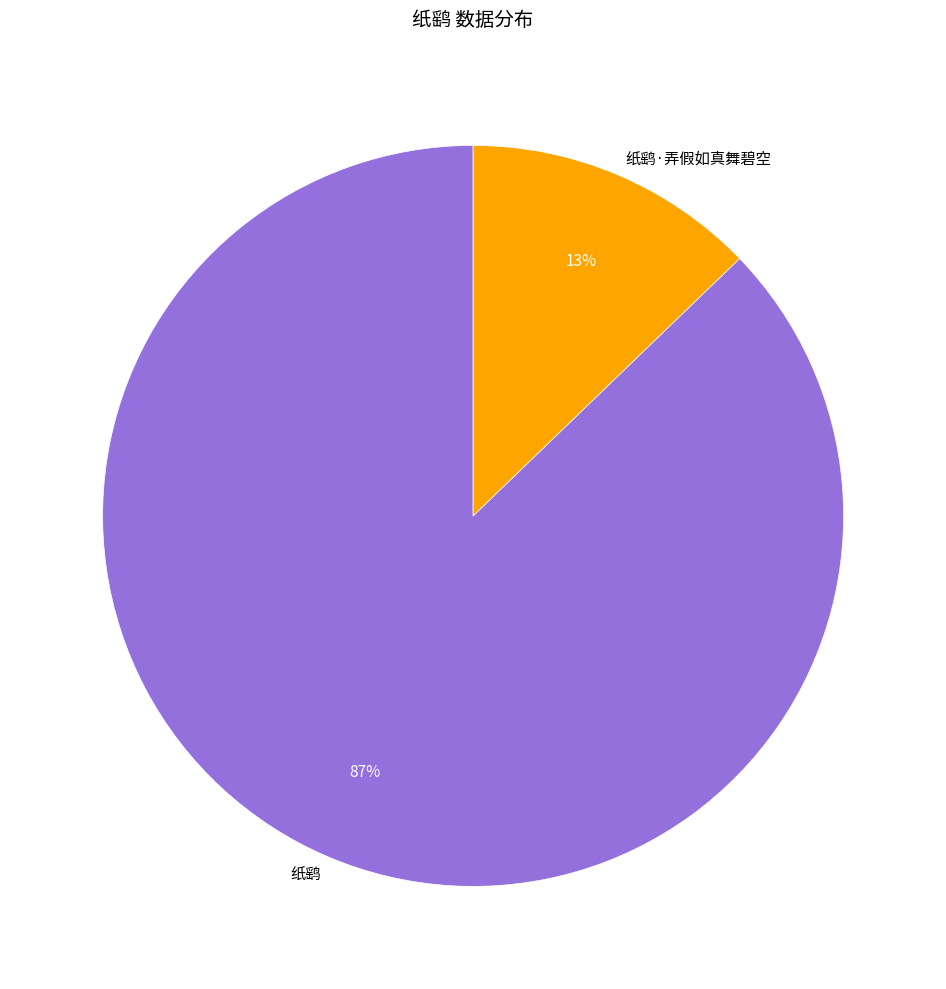

Rank the categories by value from highest to lowest.

纸鹞, 纸鹞·弄假如真舞碧空